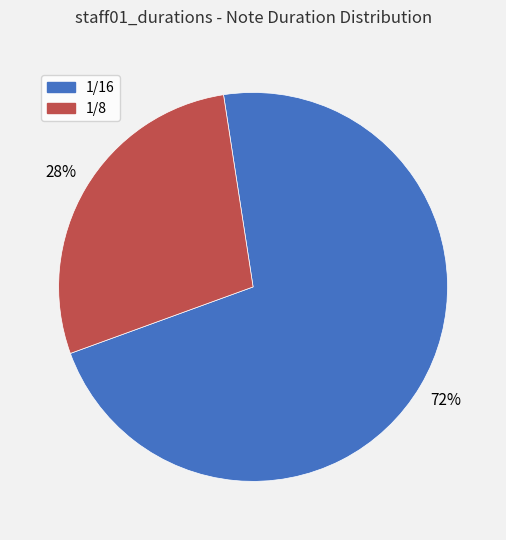

Which has a higher value, 1/8 or 1/16?

1/16